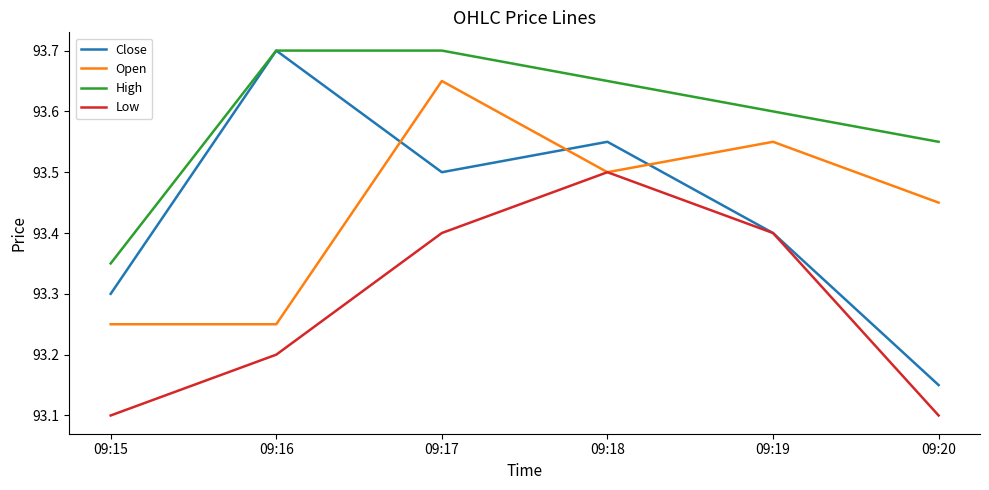

Is it true that Close equals 22.2 at 09:17?

False